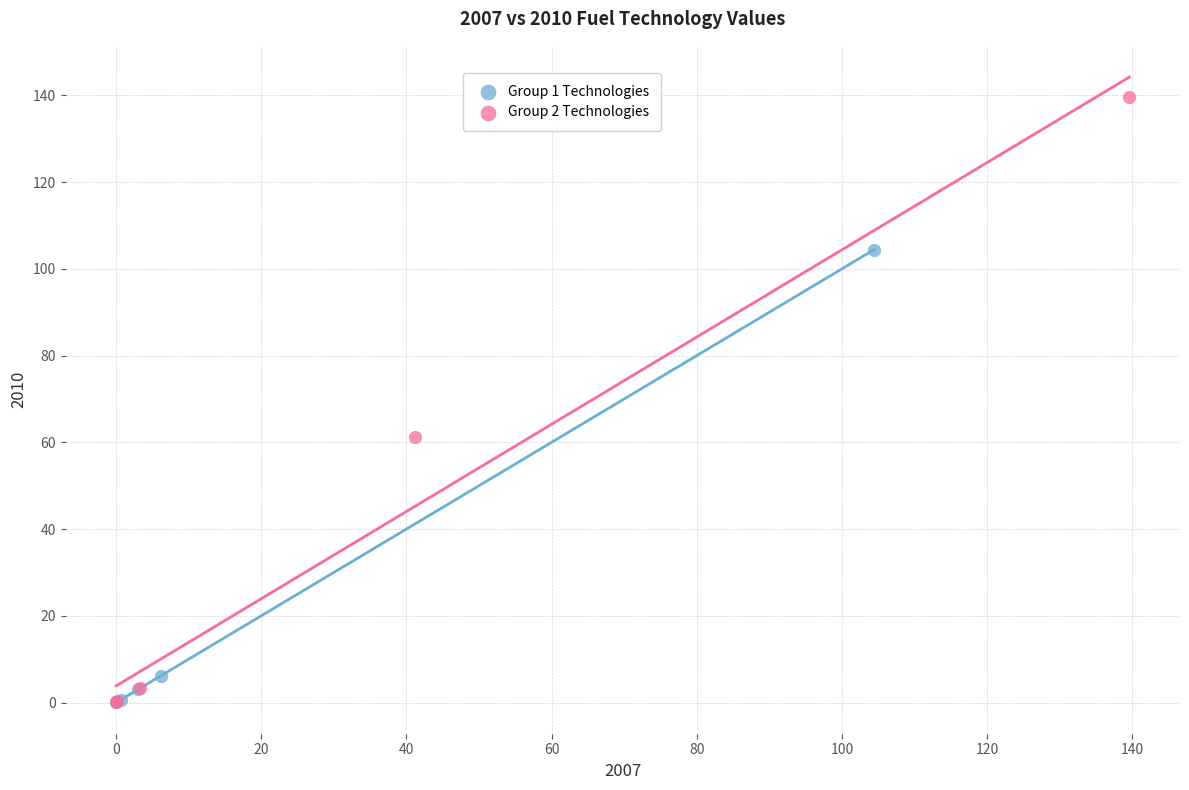

Which series reaches the maximum Y coordinate?

Group 2 Technologies